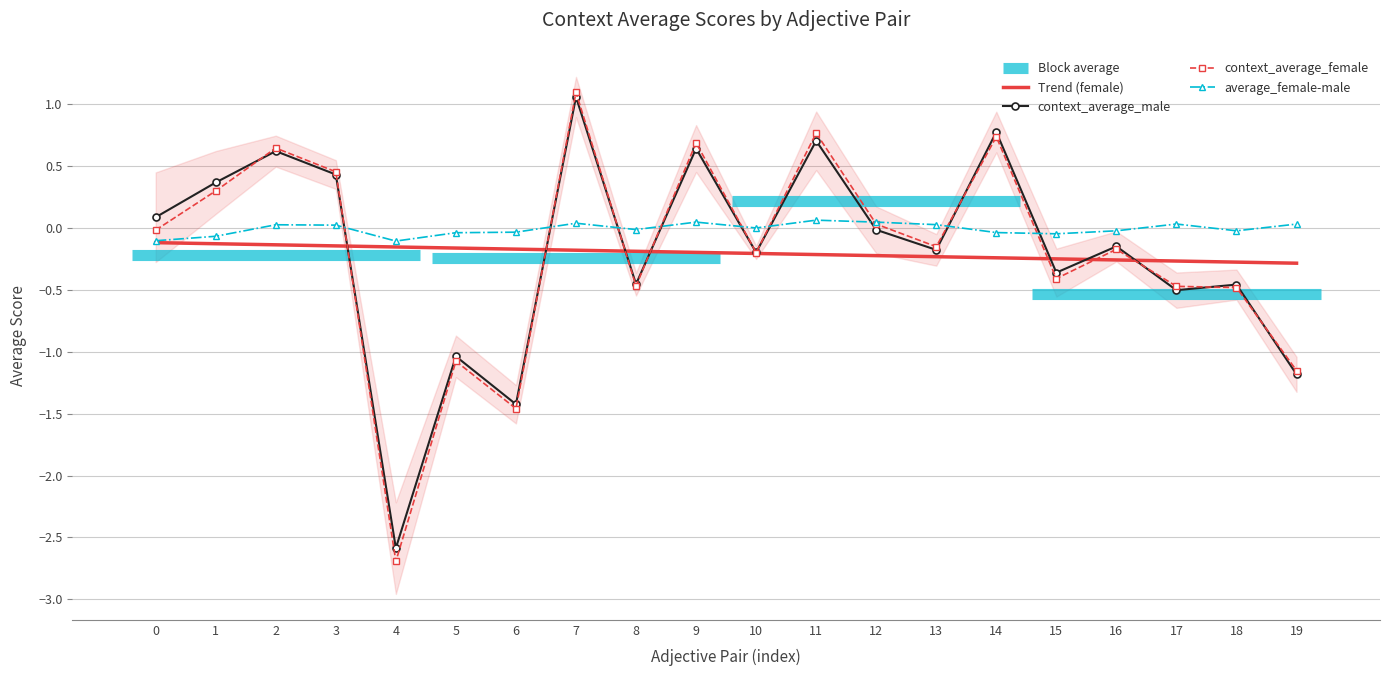

Which series has the largest total across all categories?

average_female-male